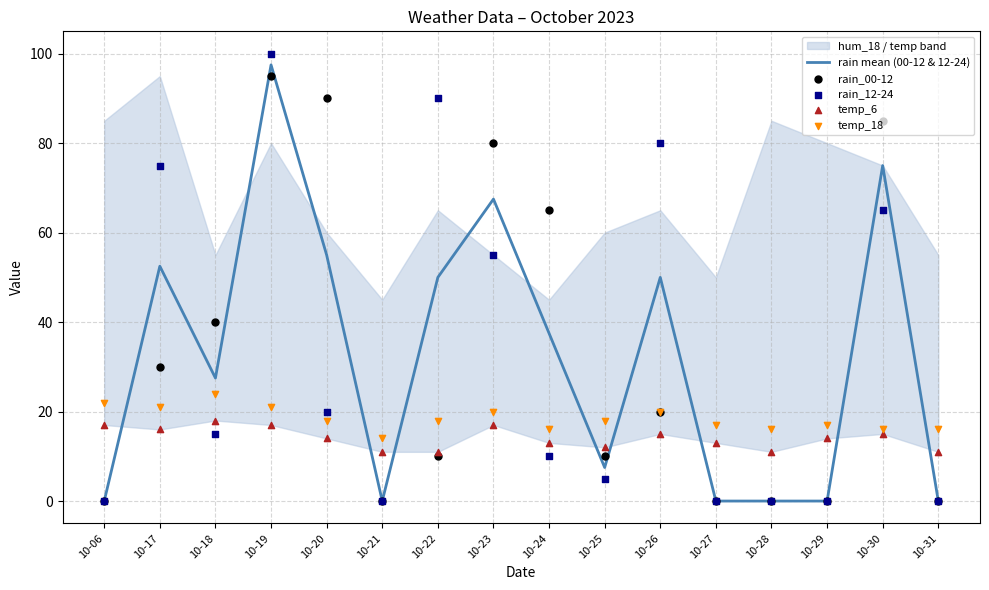

Which series has the widest spread of Y values?

rain_12-24